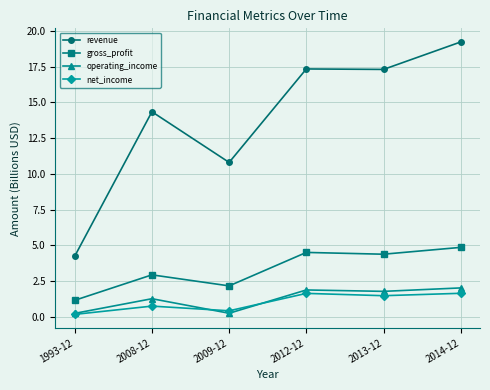

The value of operating_income at 2013-12 is 1.8. True or false?

True